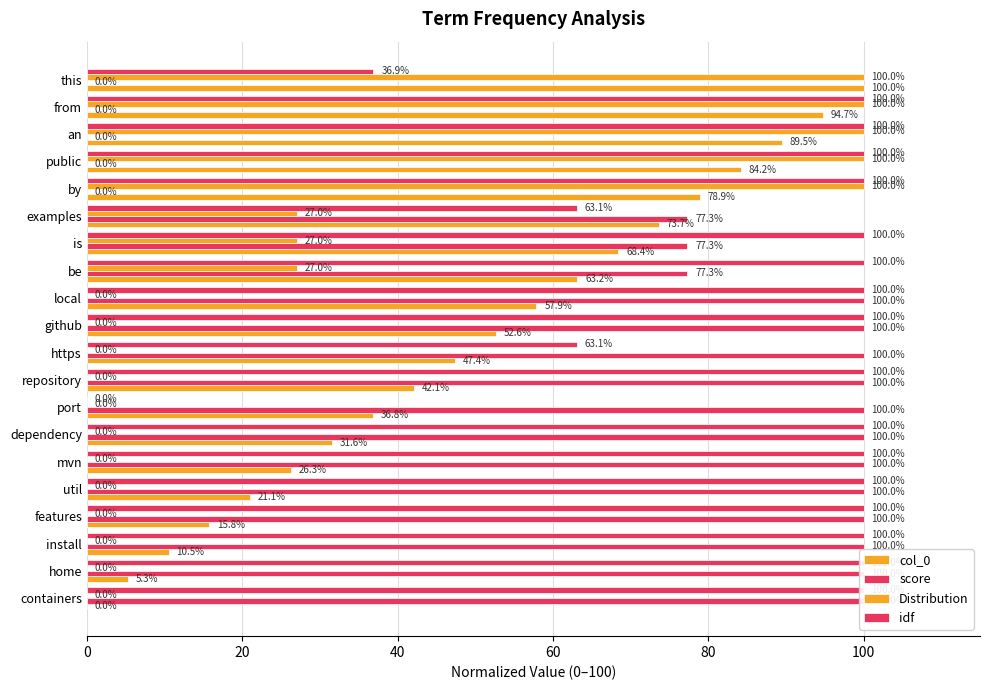

Is the value of score at examples greater than the value of Distribution at containers?

Yes